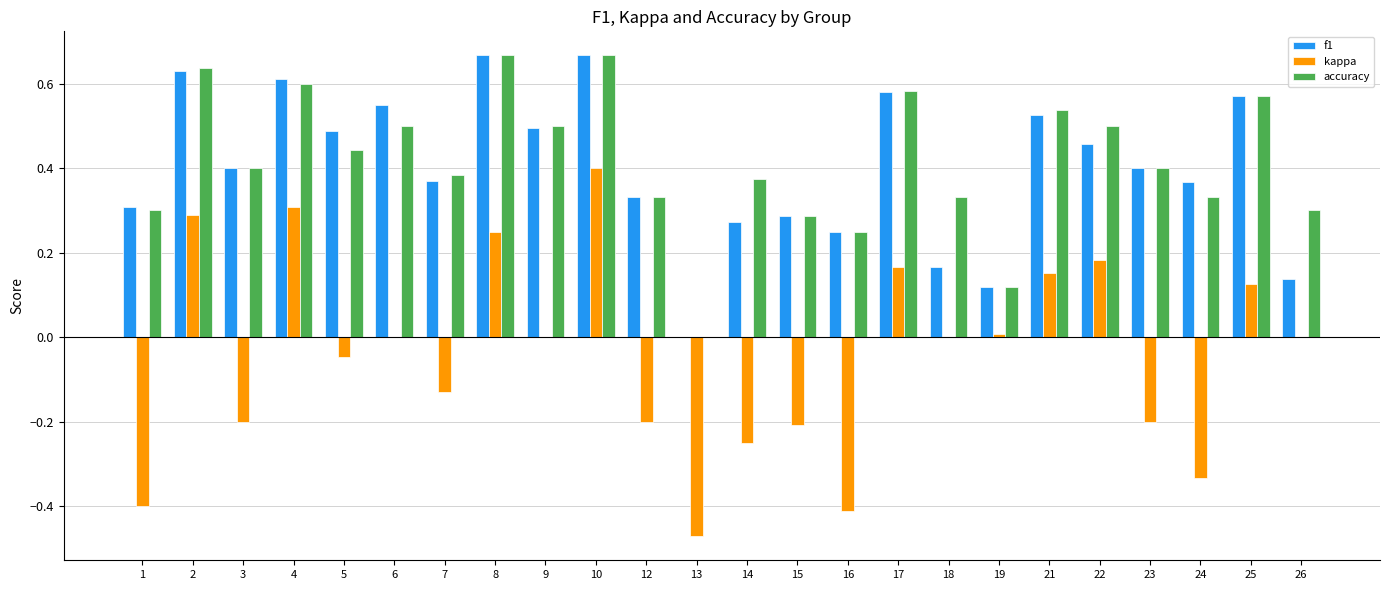

Between 3 and 25, which series saw the biggest shift?

kappa